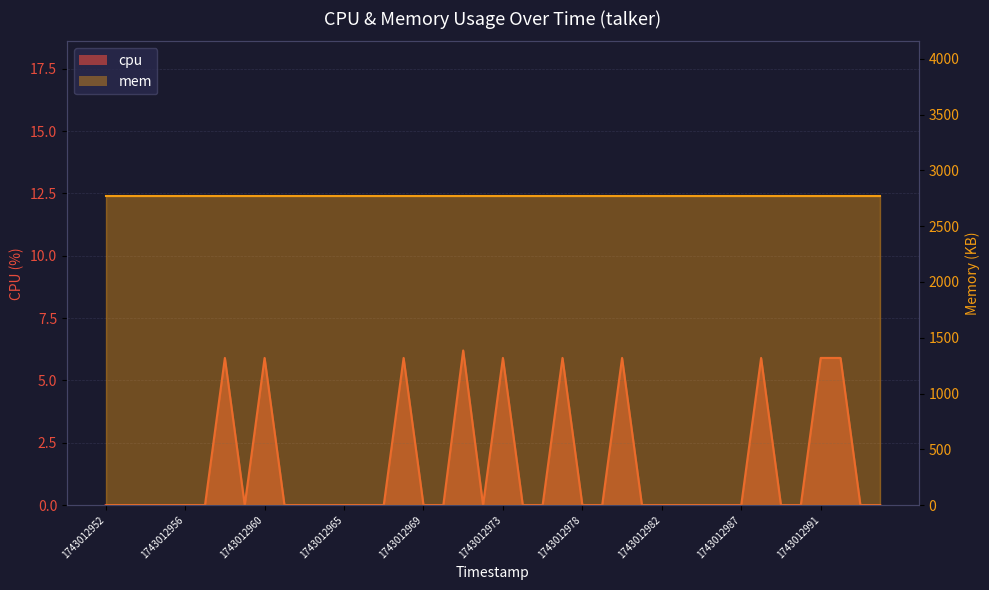

How many data points does each series have?

40